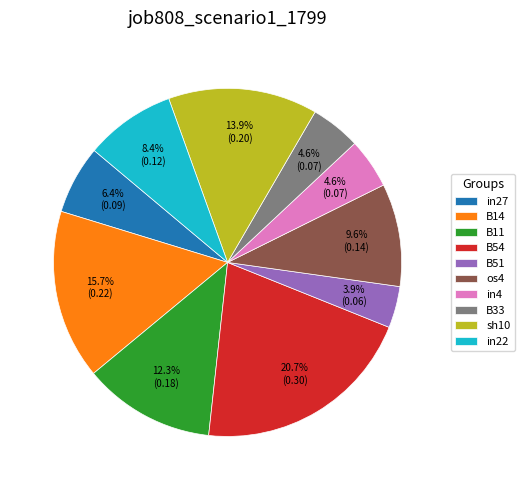

Is there any slice that represents more than half of the pie?

No